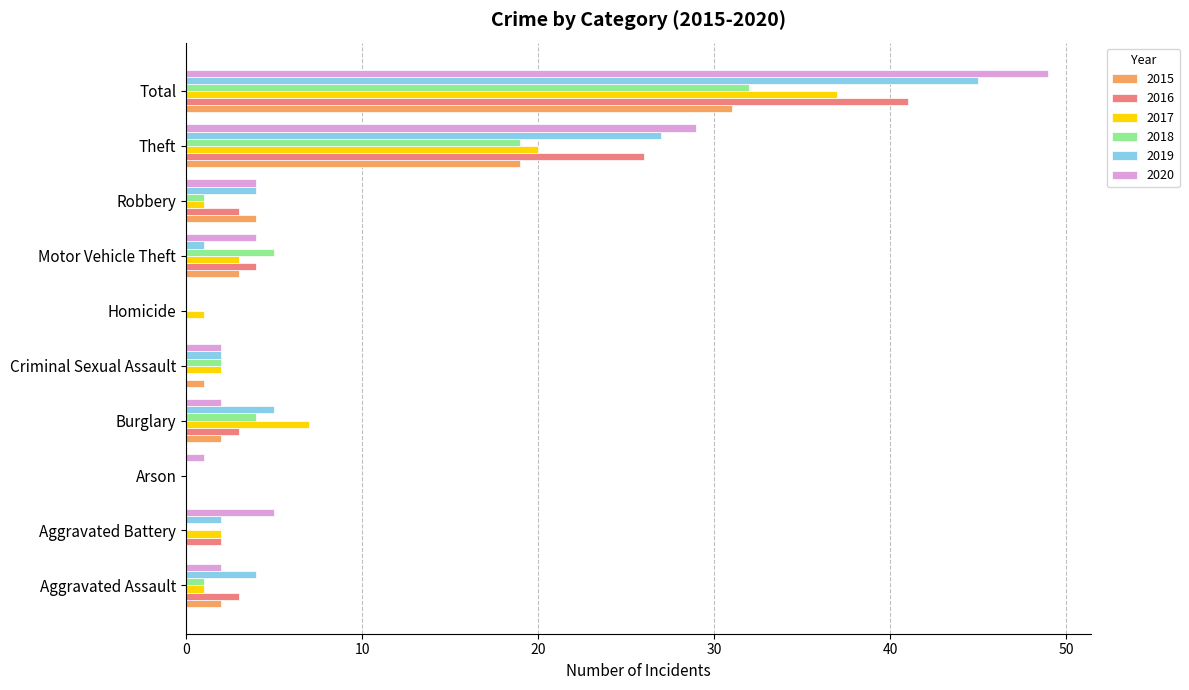

The 2015 series shows 17 at Total. True or false?

False